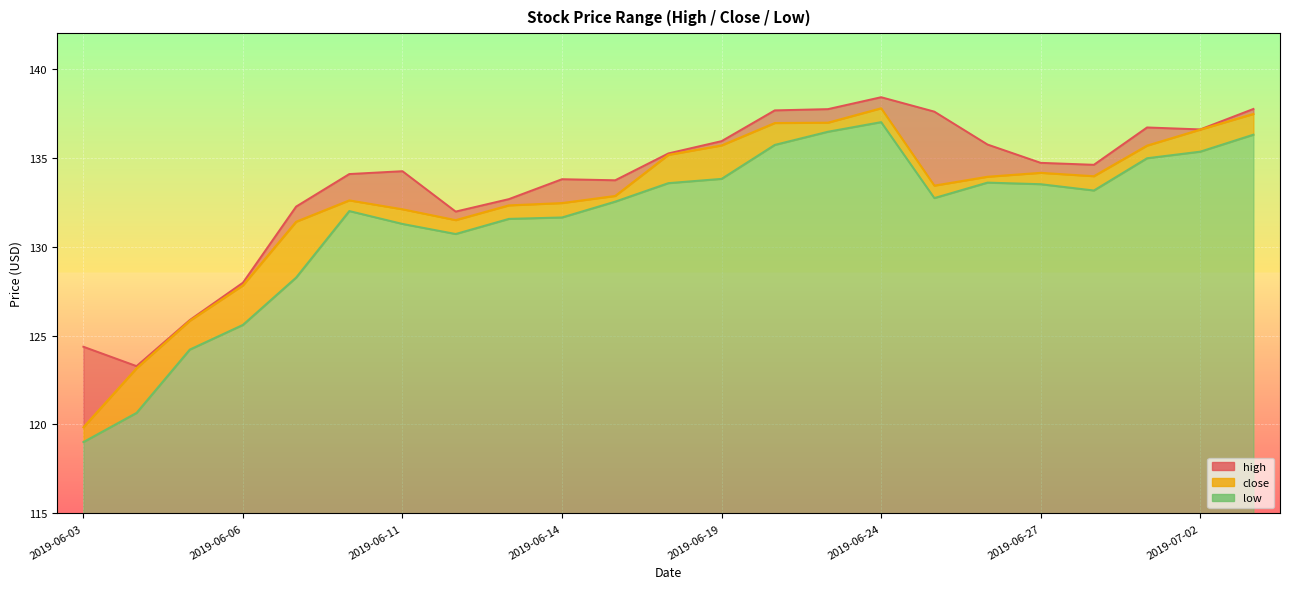

Is it true that high equals 235.5 at 2019-06-21?

False